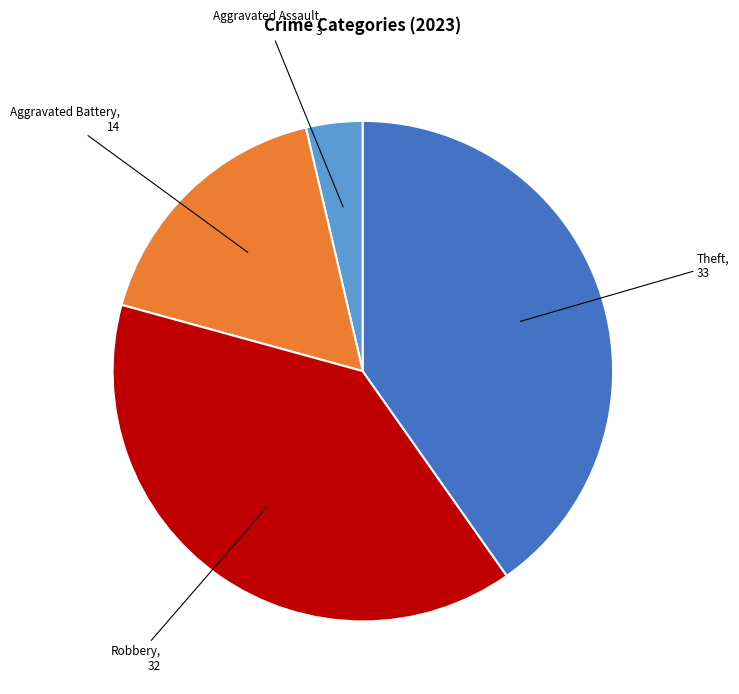

Approximately how many times larger is the value at Theft compared to Aggravated Assault?

11.0